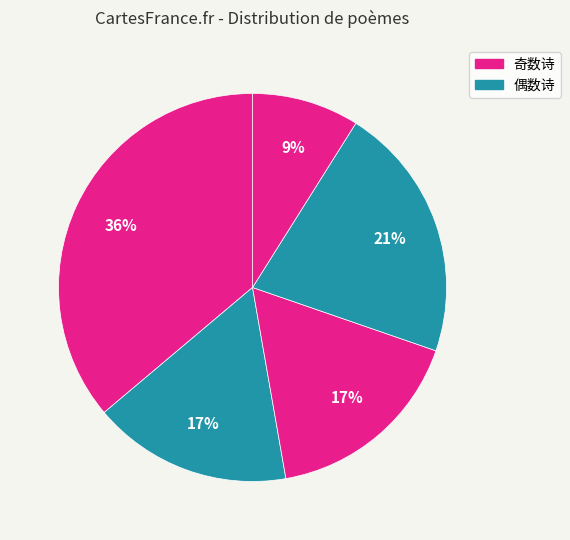

Count the number of slices in the pie.

5